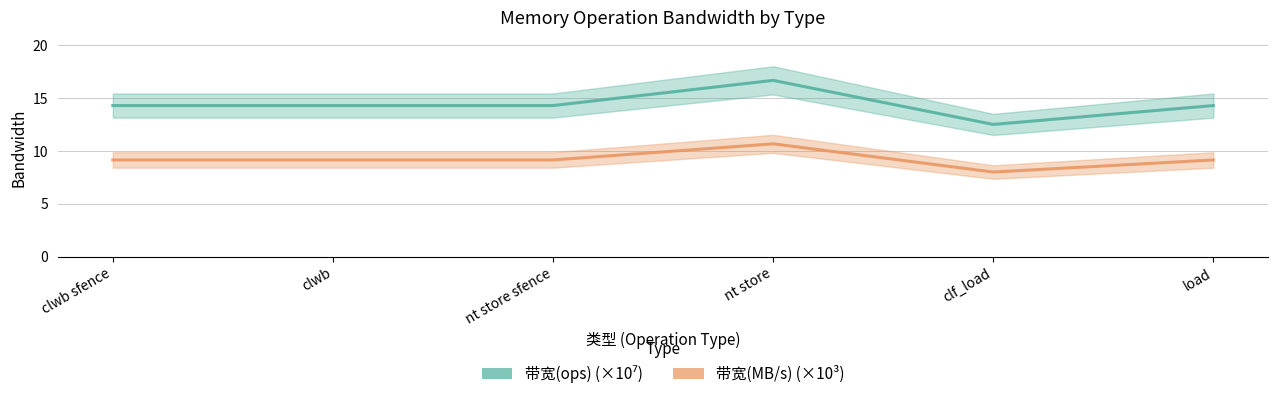

At which label is 带宽(ops) (×10⁷) closest to 14?

clwb sfence